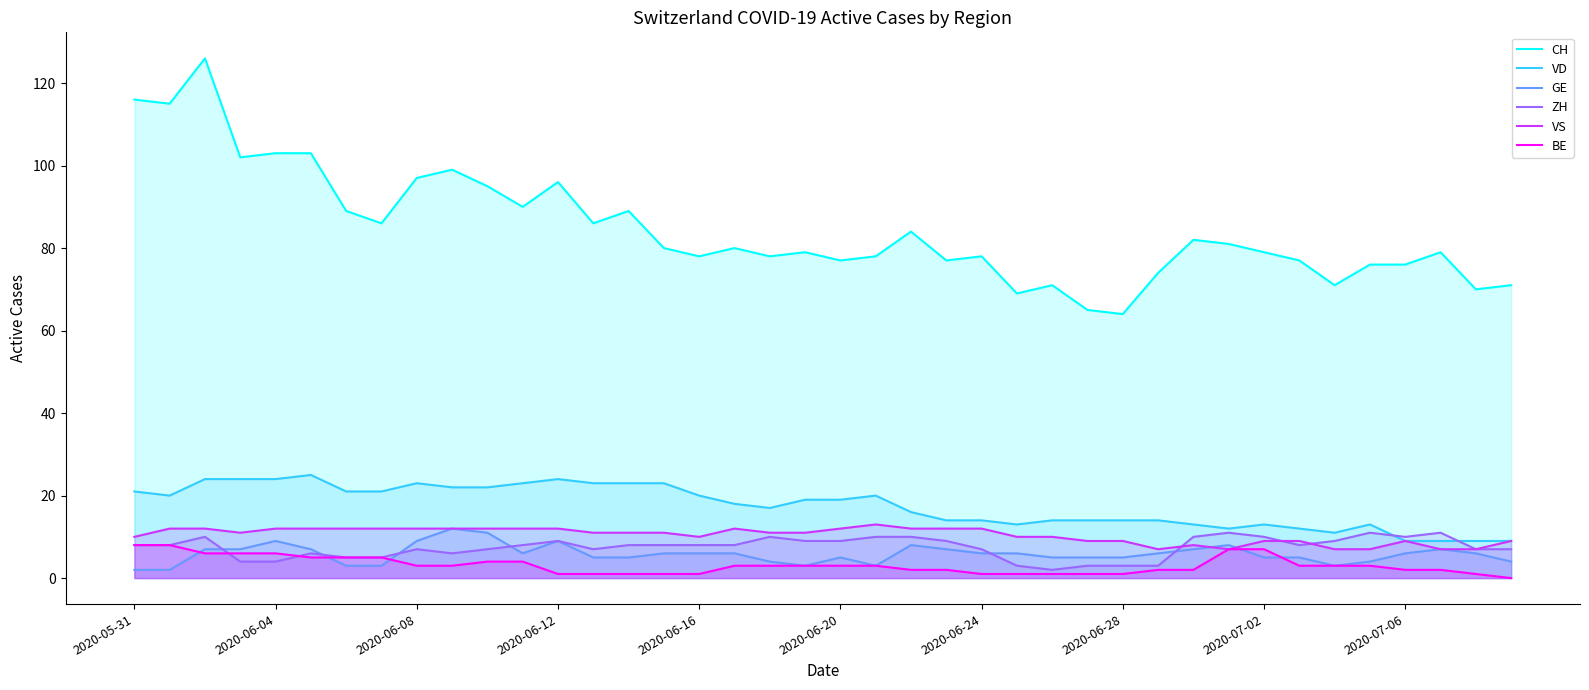

What value does the ZH series have at 13?

7